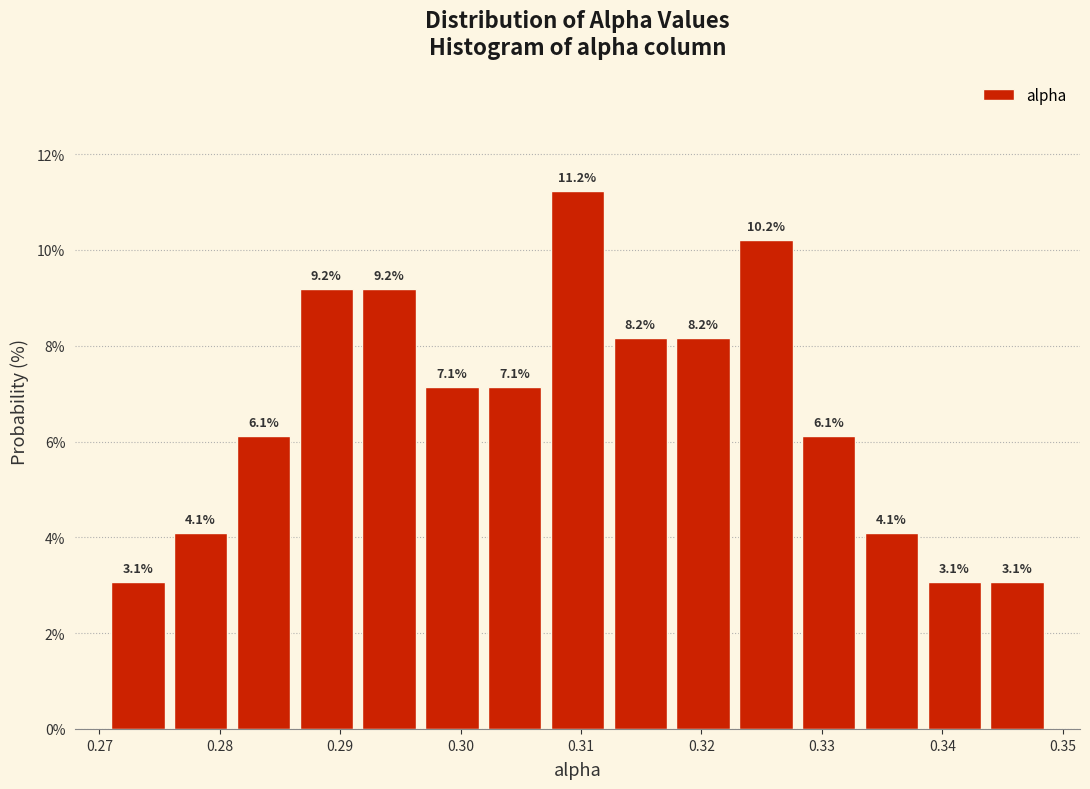

Reading left to right, list every bar in this chart as the range it spans on the x-axis followed by its height. The bar edges are not printed on the chart, so give them approximately, as read against the axis.

0.271 to 0.276: 3.1
0.276 to 0.281: 4.1
0.281 to 0.286: 6.1
0.286 to 0.291: 9.2
0.291 to 0.297: 9.2
0.297 to 0.302: 7.1
0.302 to 0.307: 7.1
0.307 to 0.312: 11.2
0.312 to 0.318: 8.2
0.318 to 0.323: 8.2
0.323 to 0.328: 10.2
0.328 to 0.333: 6.1
0.333 to 0.338: 4.1
0.338 to 0.344: 3.1
0.344 to 0.349: 3.1